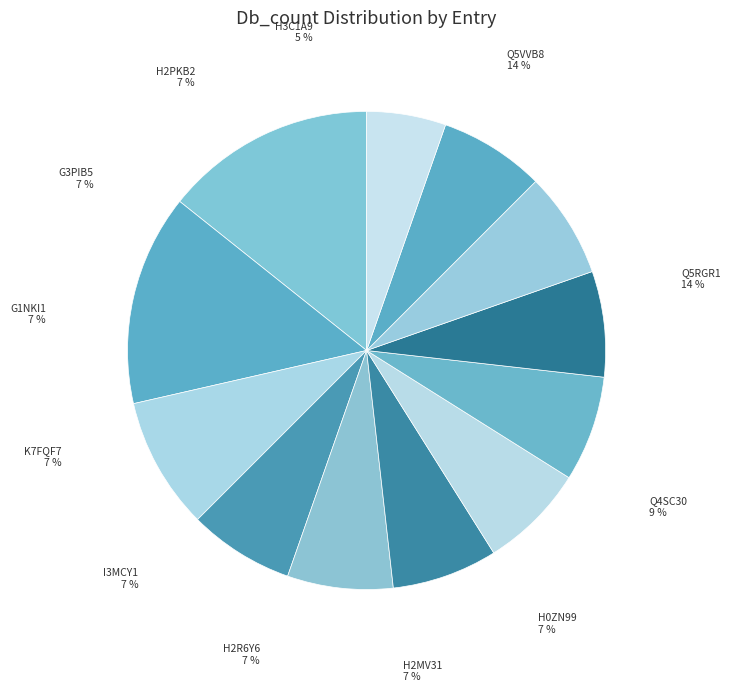

Approximately how many times larger is the value at H2MV31 compared to Q5RGR1?

0.5